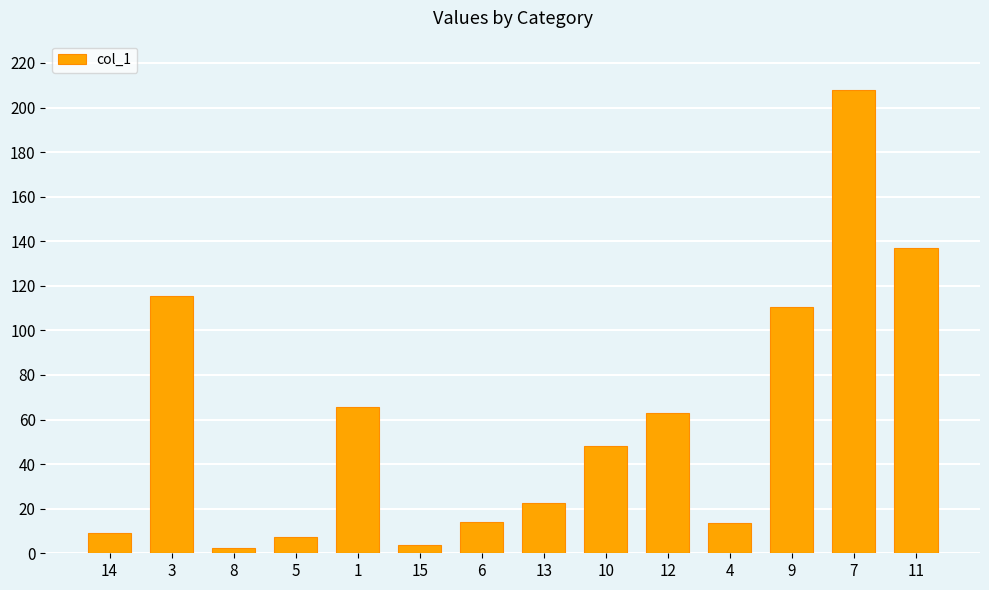

Is it true that the value at 9 is 110.5?

True